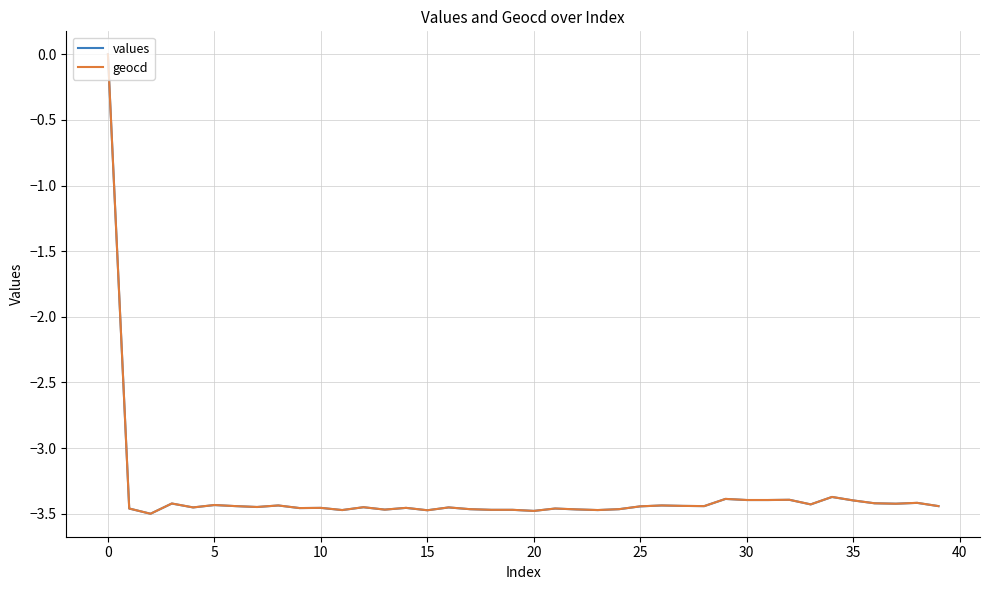

Which series has the largest range (max minus min)?

values